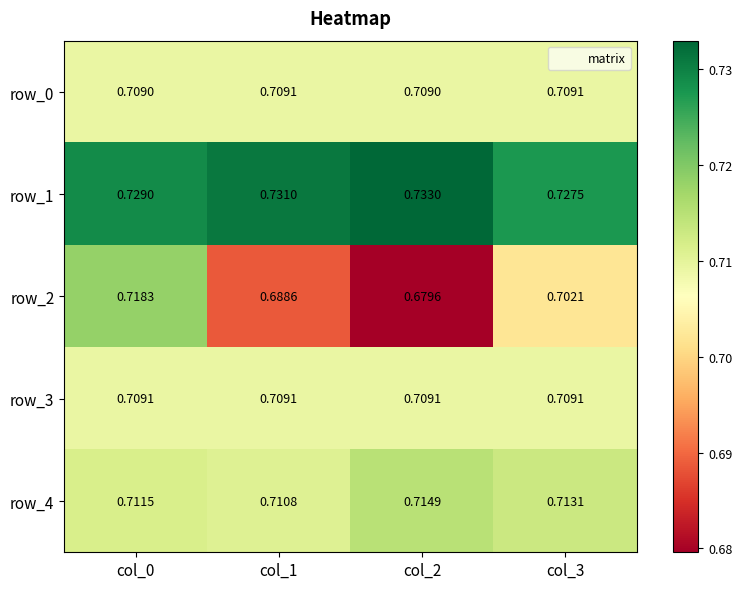

What is the maximum value shown in the chart?

0.7